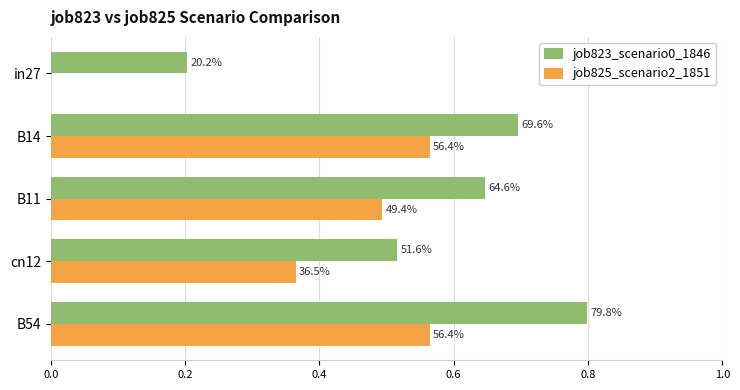

List the series in order of their peak value, lowest first.

job825_scenario2_1851, job823_scenario0_1846